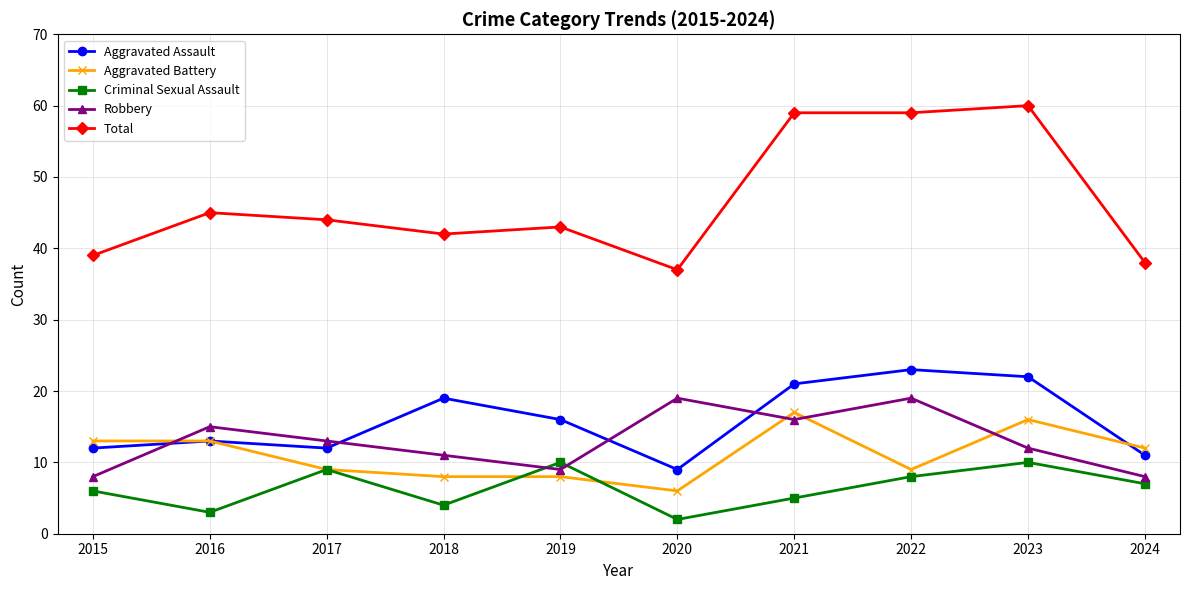

At which label does Aggravated Battery reach its minimum?

2020